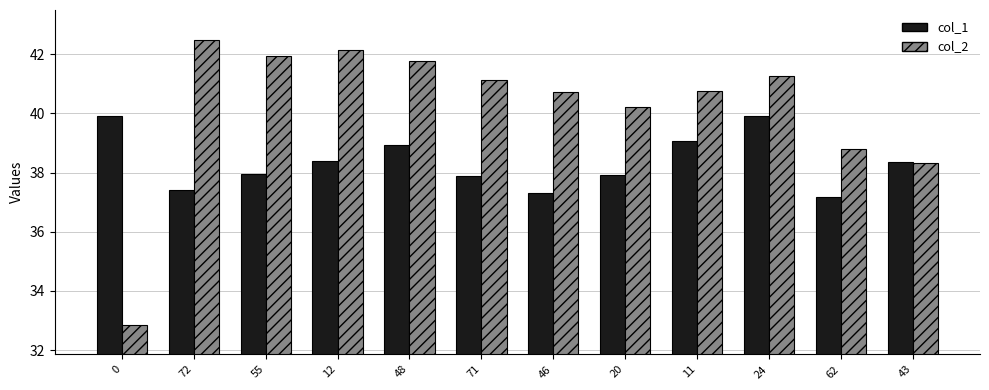

What is the difference between the maximum and minimum values in the col_2 series?

9.6